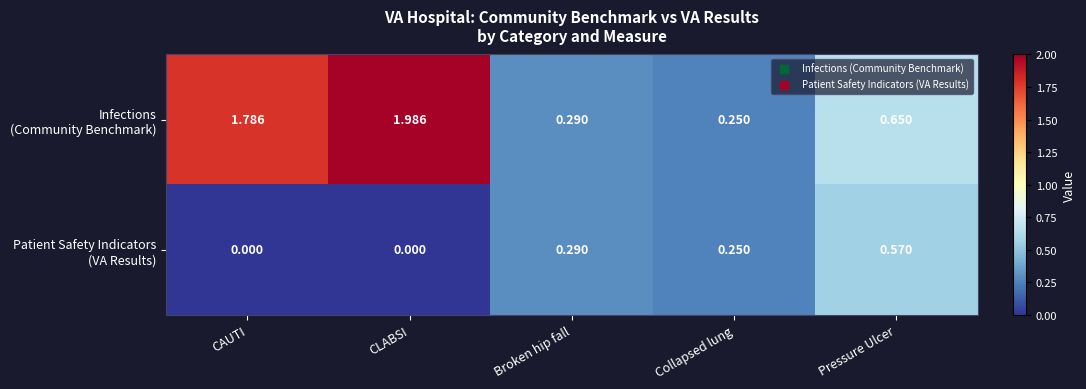

What is the highest value of the Infections (Community Benchmark) series?

2.0